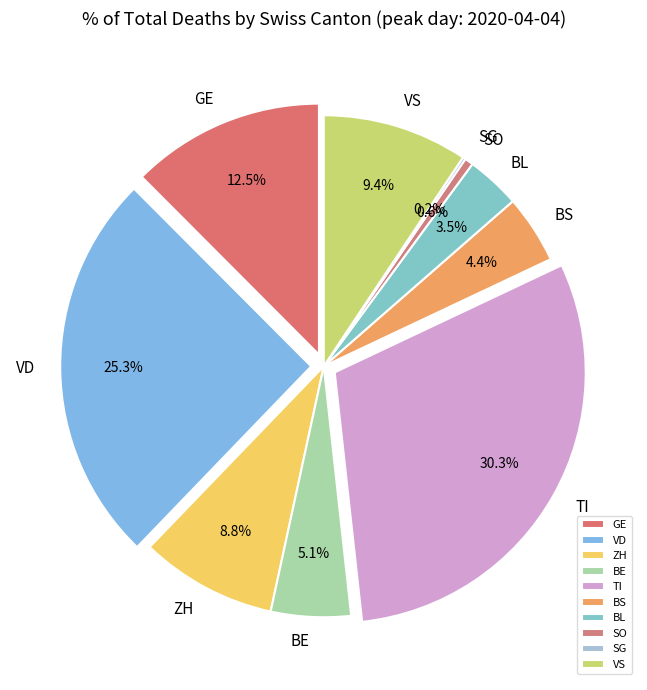

What is the smallest slice in the pie chart?

SG